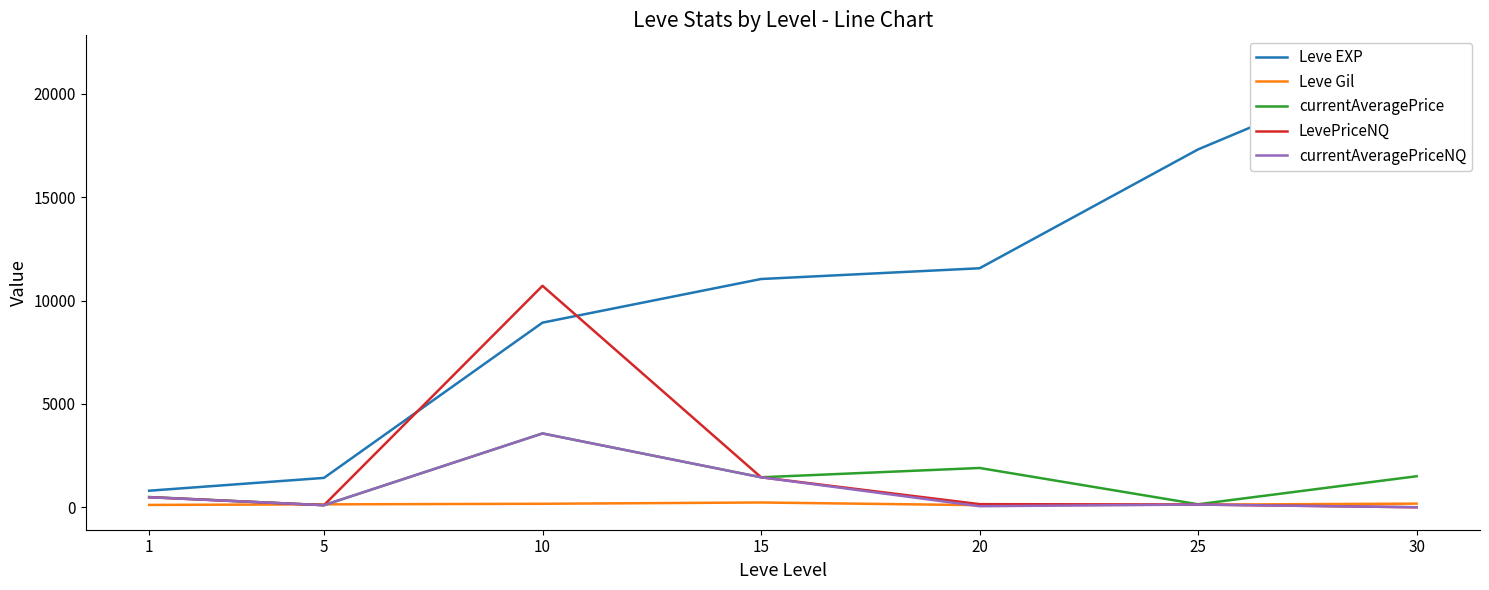

Reading left to right, what are all the values shown in this chart?

Leve EXP: 1=800.0	5=1420.0	10=8930.0	15=11040.0	20=11560.0	25=17310.0	30=21740.0
Leve Gil: 1=113.0	5=140.0	10=168.0	15=230.0	20=101.0	25=126.0	30=175.0
currentAveragePrice: 1=495.0	5=100.1	10=3570.2	15=1450.0	20=1900.0	25=144.2	30=1500.0
LevePriceNQ: 1=485.0	5=100.1	10=10710.7	15=1450.0	20=150.0	25=130.6	30=0.0
currentAveragePriceNQ: 1=485.0	5=100.1	10=3570.2	15=1450.0	20=50.0	25=130.6	30=0.0